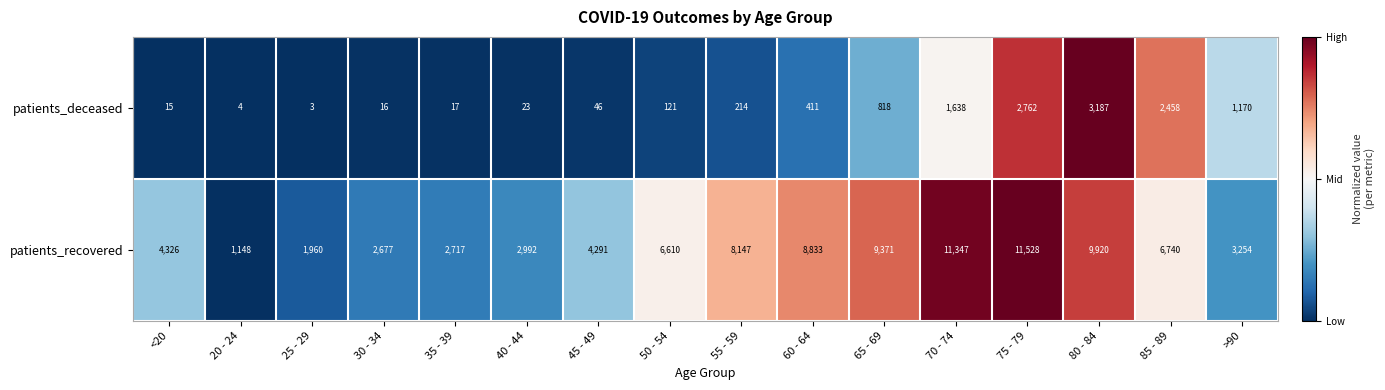

What is the maximum value shown in the chart?

11528